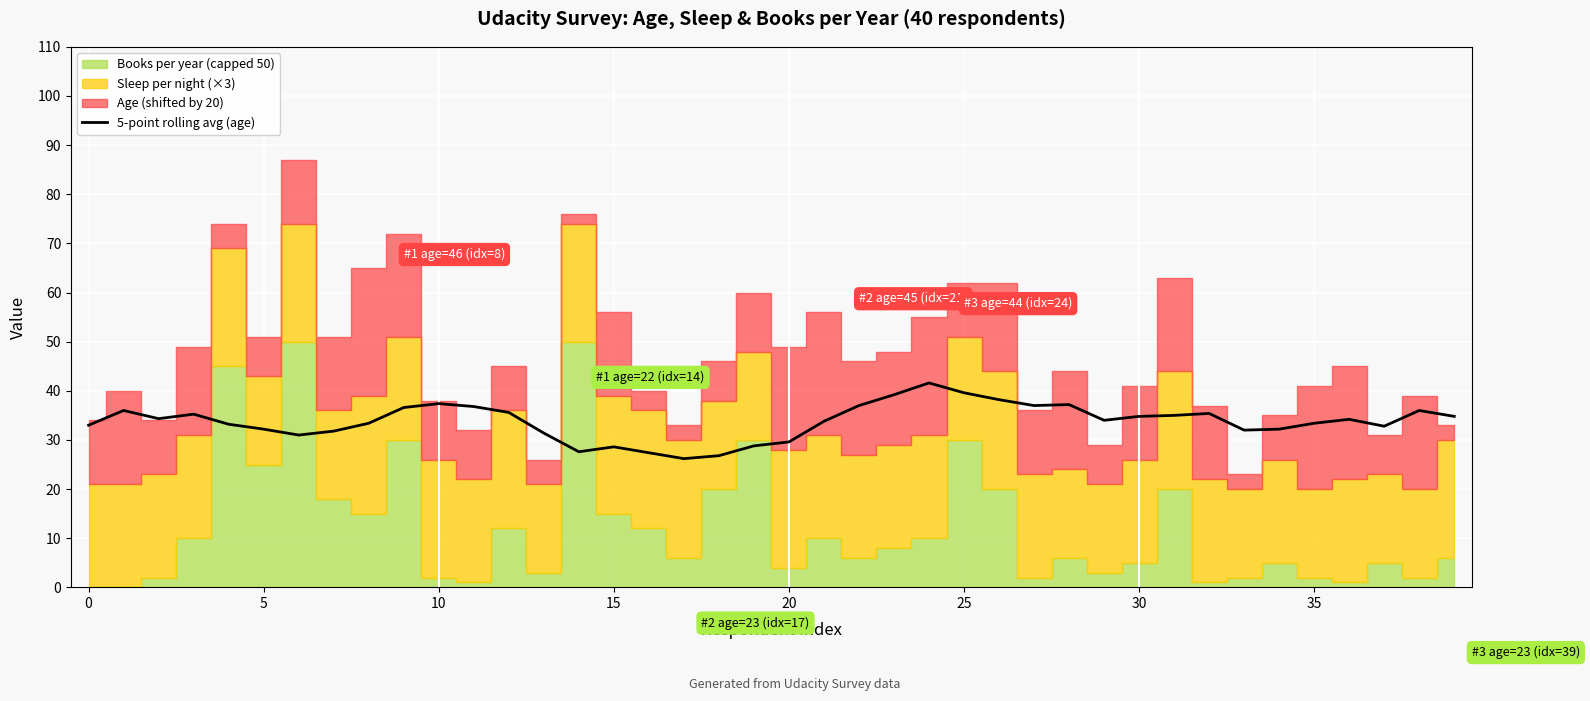

True or false: 5-point rolling avg (age) has a value of 33.0 at 0.

True